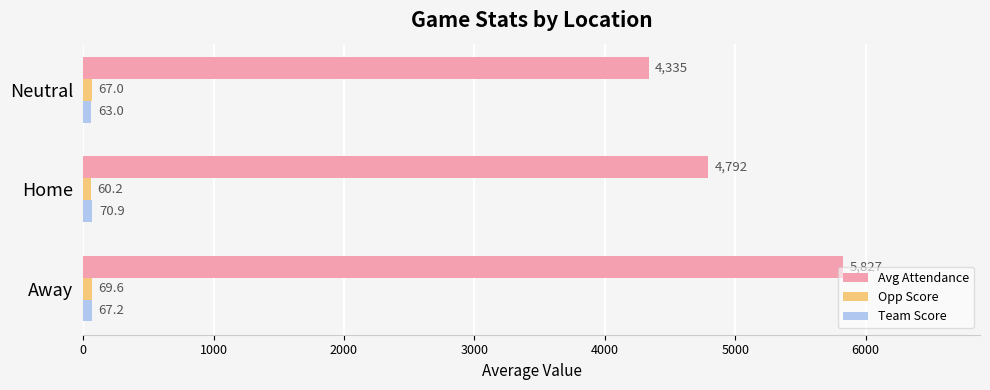

Is it true that Team Score equals 70.9 at Home?

True